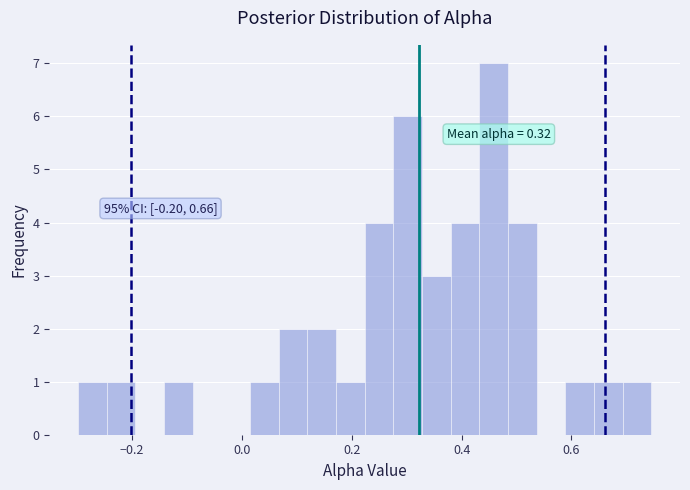

Around what value on the x-axis is the tallest bar? Give the approximate position of its centre, as read against the axis.

0.46